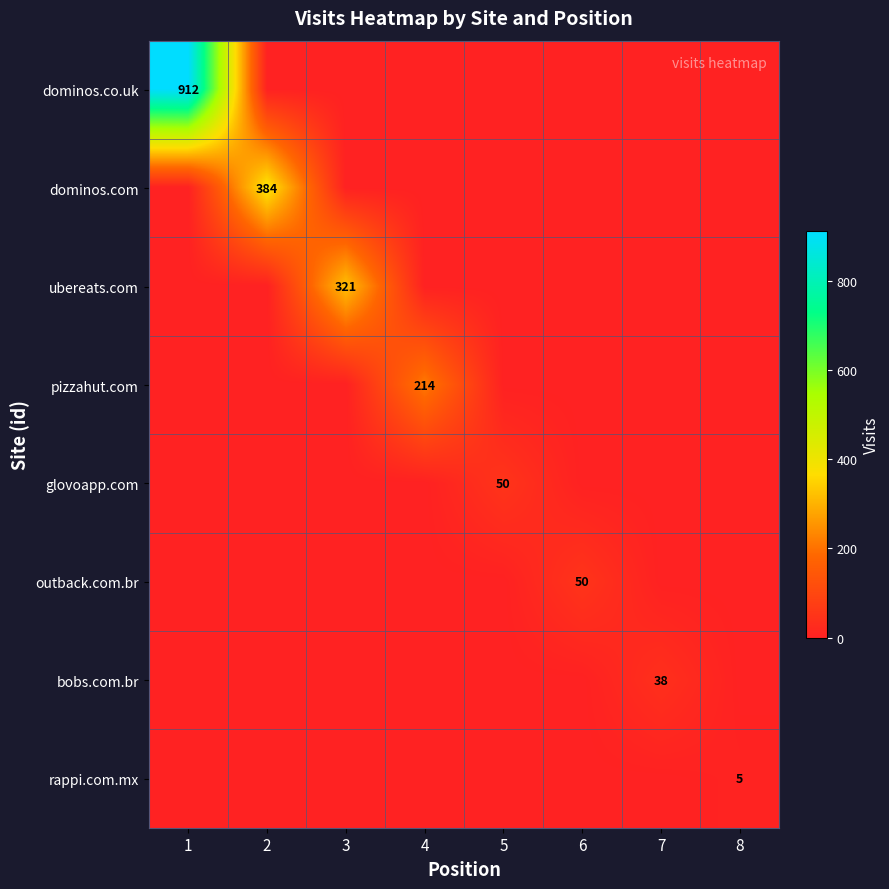

The pizzahut.com series shows 214 at 4. True or false?

True